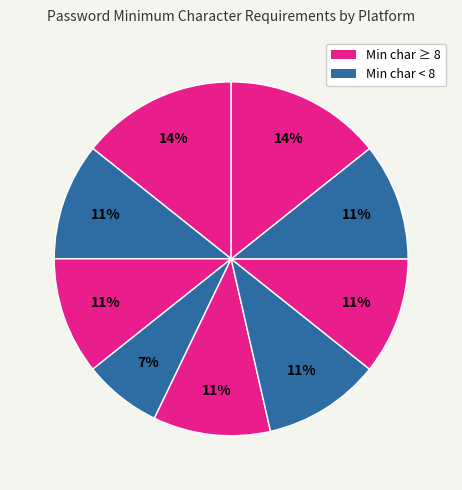

To the nearest percent, what is the average slice percentage?

11%